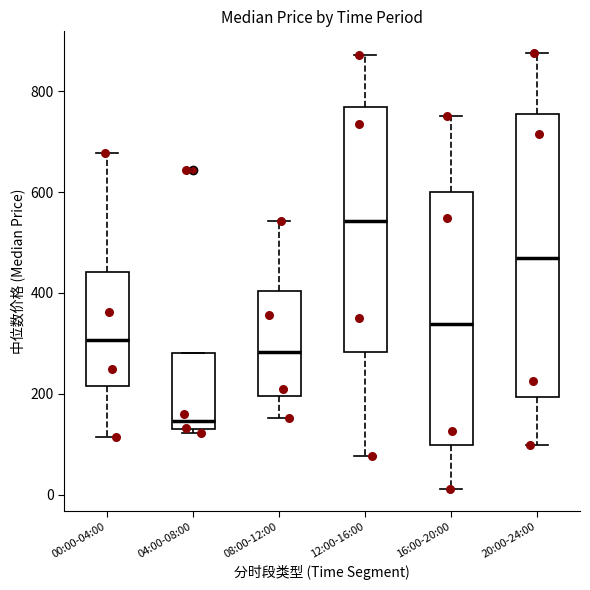

Reading left to right, read every box against the y-axis: the position of its median line, the range the box covers, and the ends of its whiskers. The values are not printed on the chart, so give them approximately, as read against the axis.

00:00-04:00: median 300, box 220 to 440, whiskers 120 to 680
04:00-08:00: median 140, box 120 to 280, whiskers 120 (just below the box's lower edge) to 280
08:00-12:00: median 280, box 200 to 400, whiskers 160 to 540
12:00-16:00: median 540, box 280 to 760, whiskers 80 to 880
16:00-20:00: median 340, box 100 to 600, whiskers 20 to 760
20:00-24:00: median 460, box 200 to 760, whiskers 100 to 880